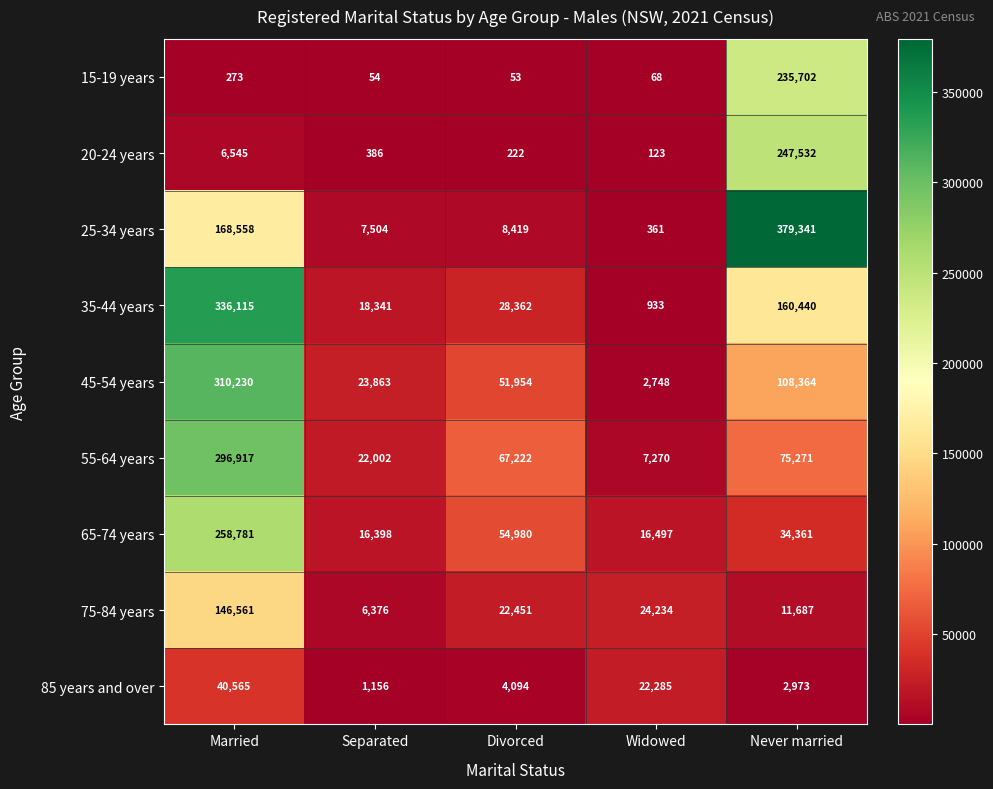

What is the difference between the 15-19 years values at Widowed and Never married?

235634